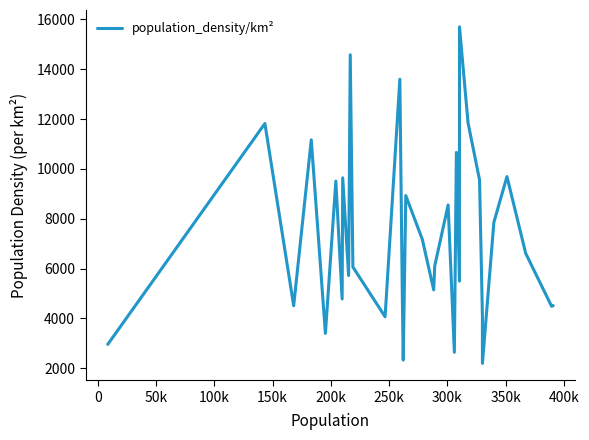

What is the smallest value displayed?

2198